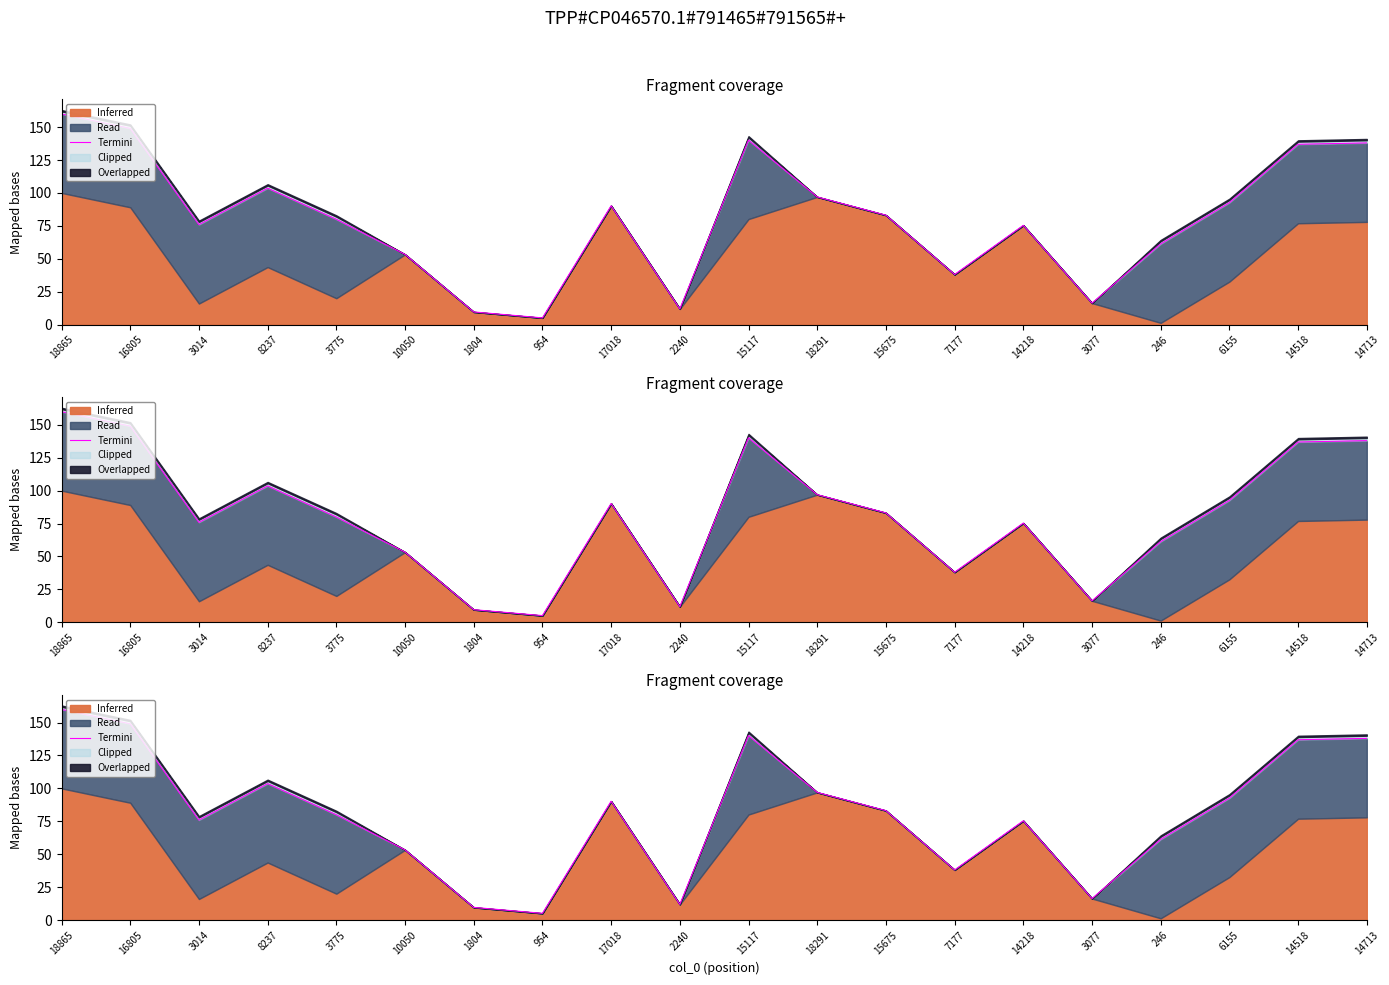

What is the minimum value shown in the chart?

5.1